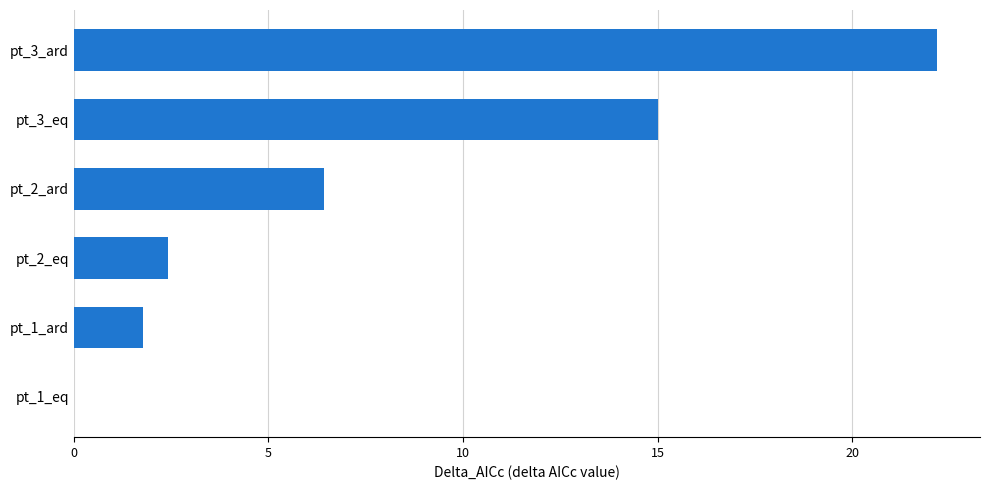

What is the ratio of the value at pt_1_ard to the value at pt_2_eq?

0.7